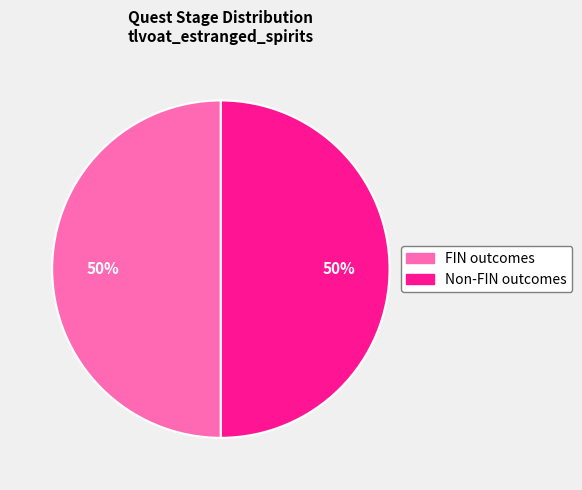

How many slices are in this pie chart?

2